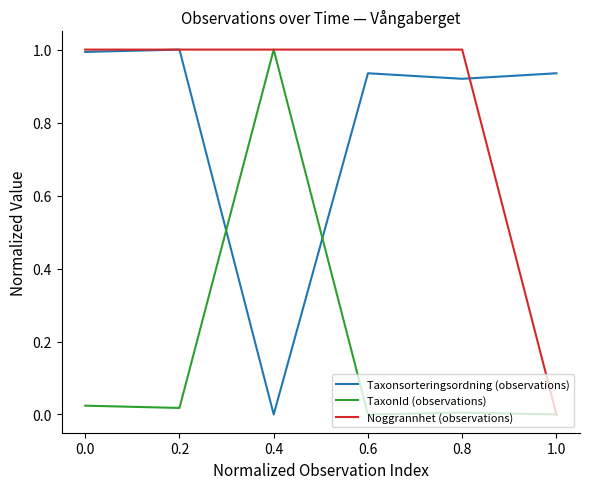

What position from the right is 0.6?

3